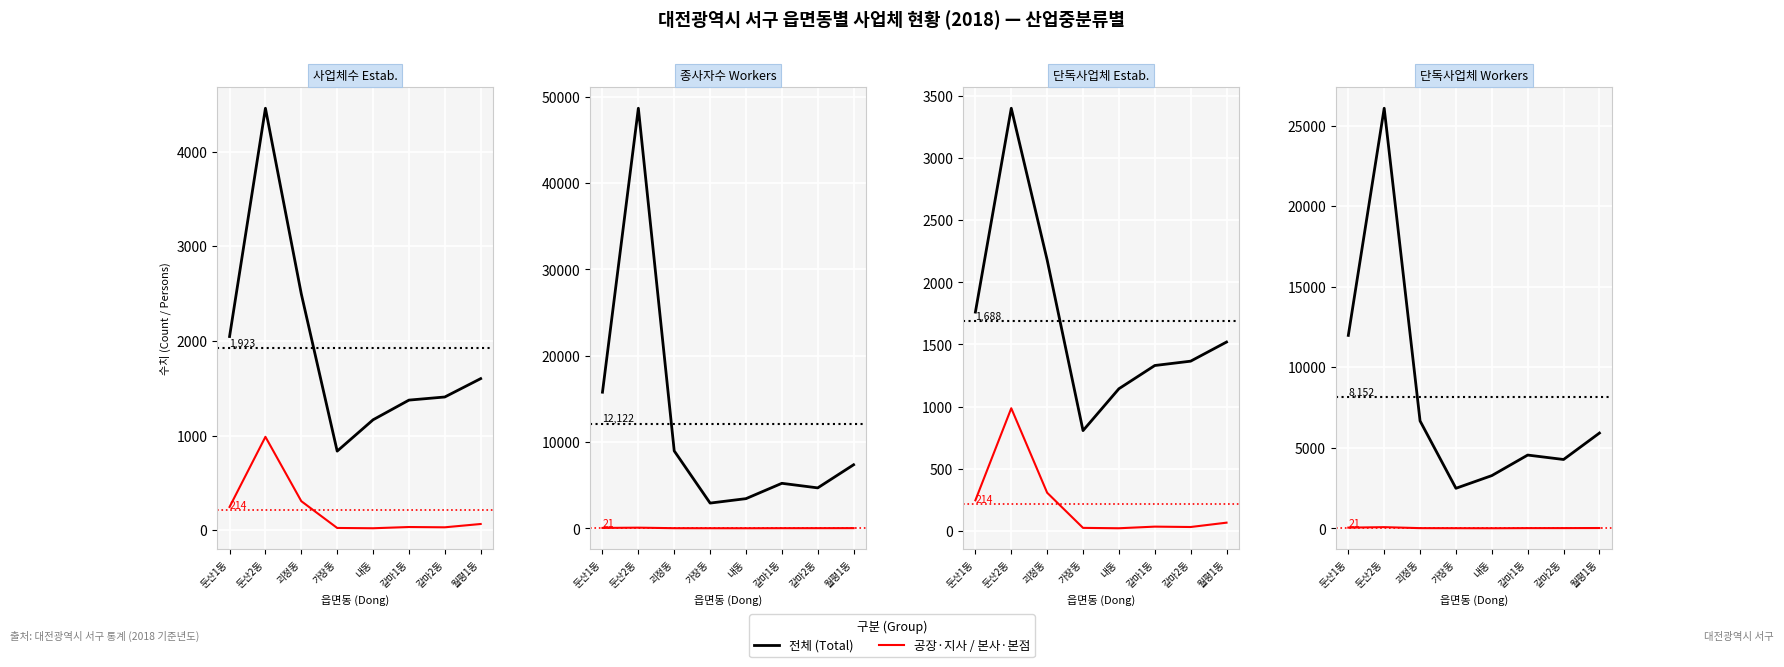

At which label is 전체 (Total) closest to 14282?

둔산1동